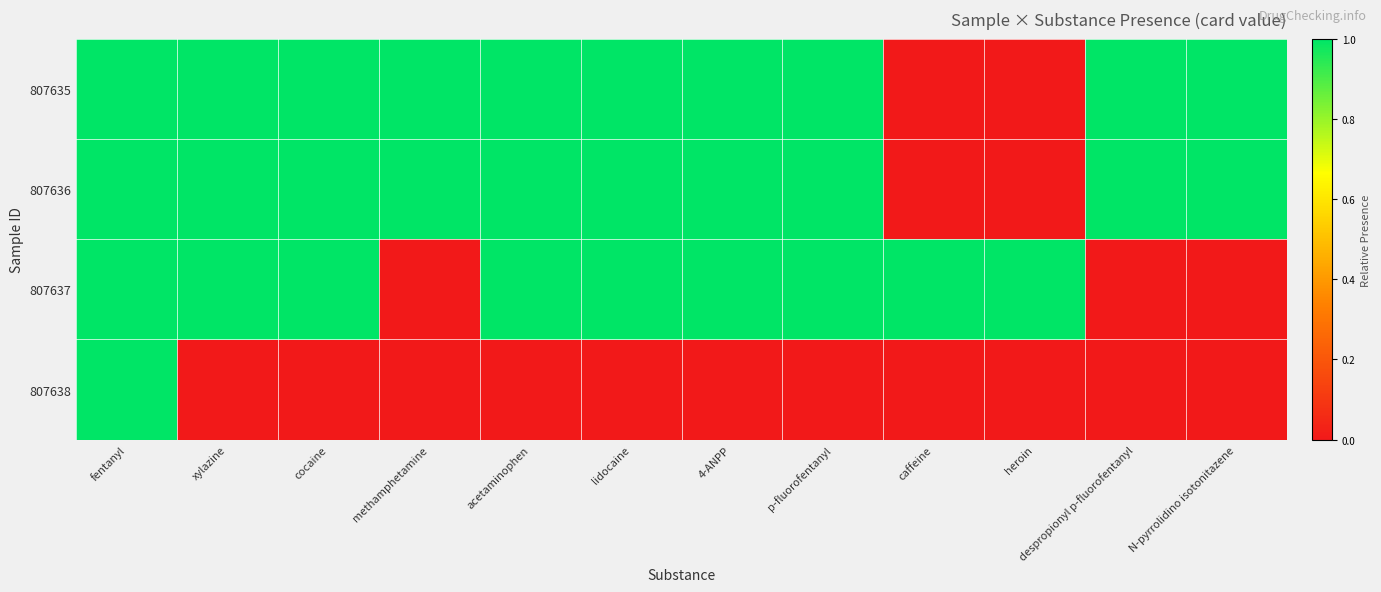

Between fentanyl and p-fluorofentanyl, which series saw the biggest shift?

807638